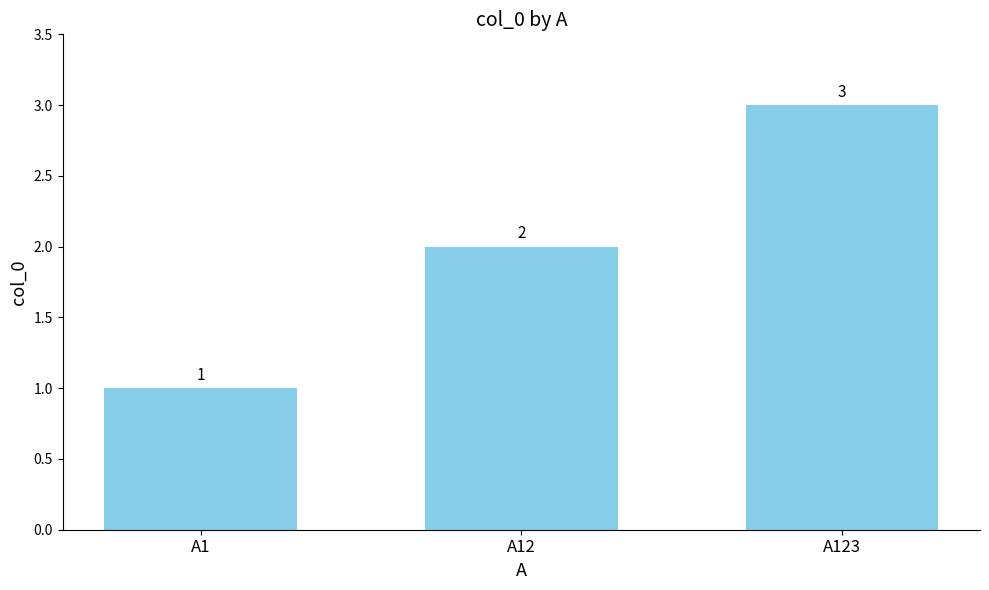

Reading right to left, list all the values displayed in this chart.

A123=3	A12=2	A1=1